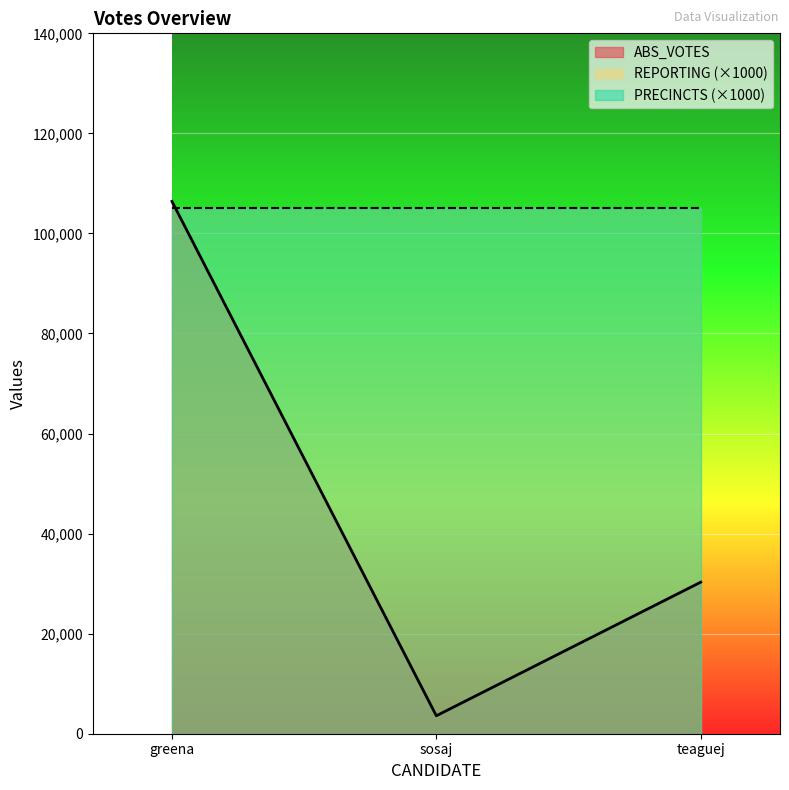

What is the average value of the ABS_VOTES series?

46763